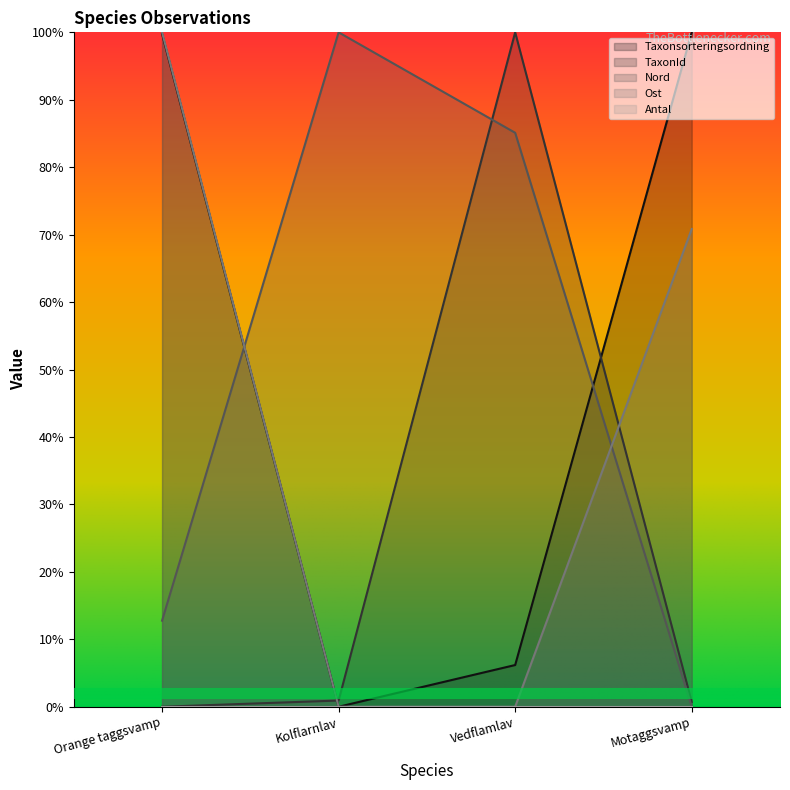

Rank the categories by Nord value from lowest to highest.

Motaggsvamp, Orange taggsvamp, Vedflamlav, Kolflarnlav